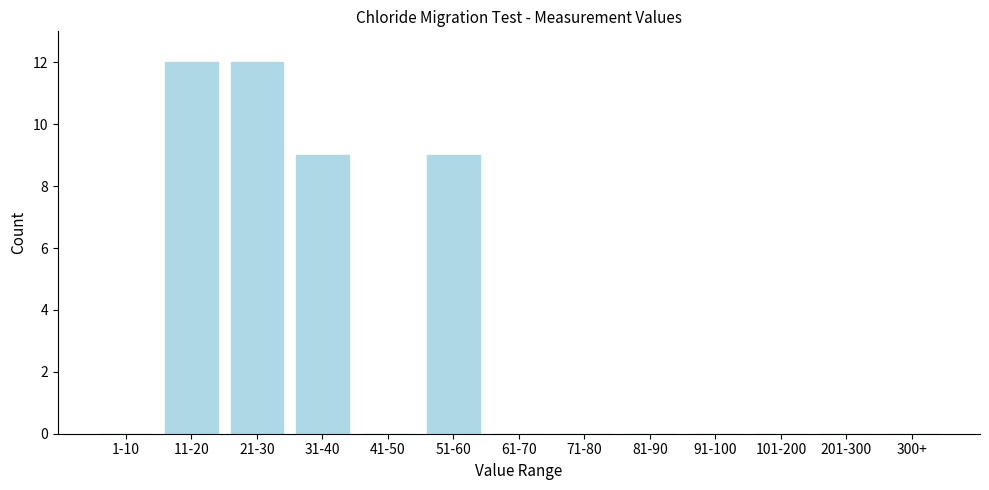

Reading right to left, extract all data points from this chart.

300+=0	201-300=0	101-200=0	91-100=0	81-90=0	71-80=0	61-70=0	51-60=9	41-50=0	31-40=9	21-30=12	11-20=12	1-10=0